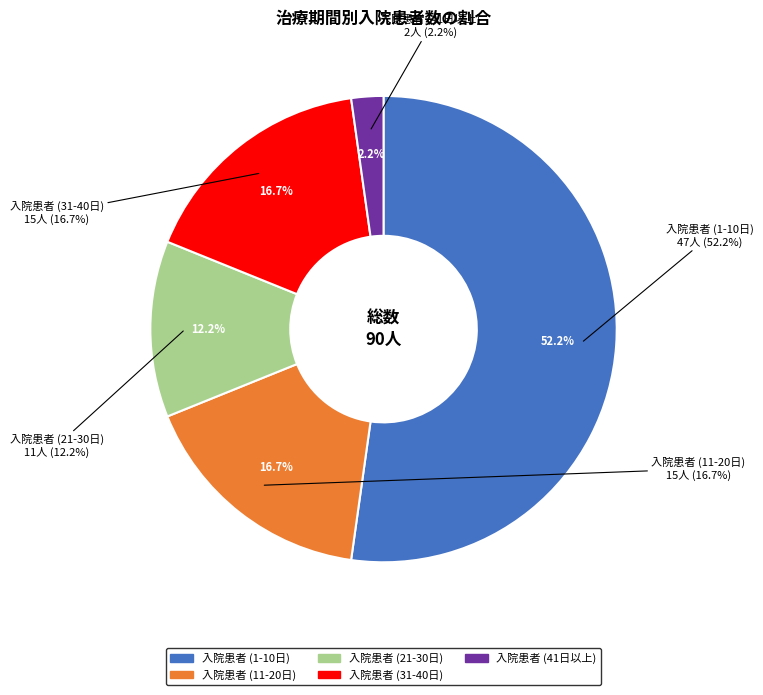

To the nearest percent, what is the difference between the patients_in_hospital (days 1-10) and patients_in_hospital (days 21-30) slice percentages?

40%